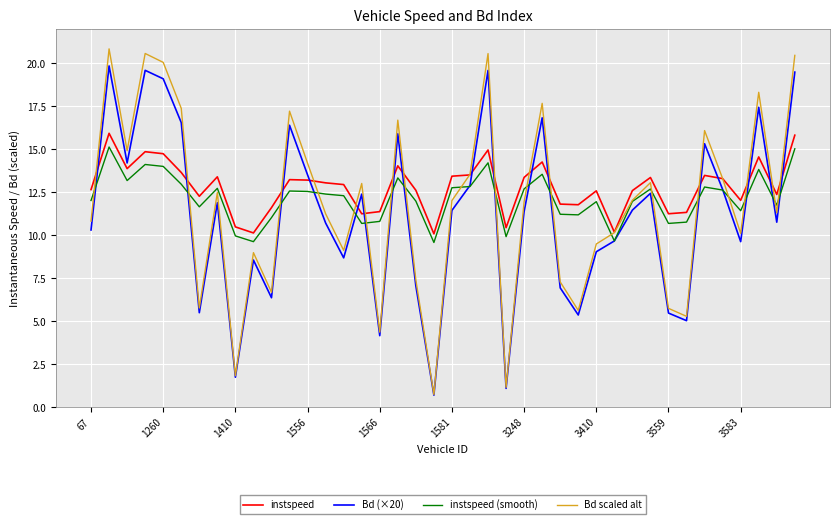

Rank the series by their average value, from highest to lowest.

instspeed, instspeed (smooth), Bd scaled alt, Bd (×20)